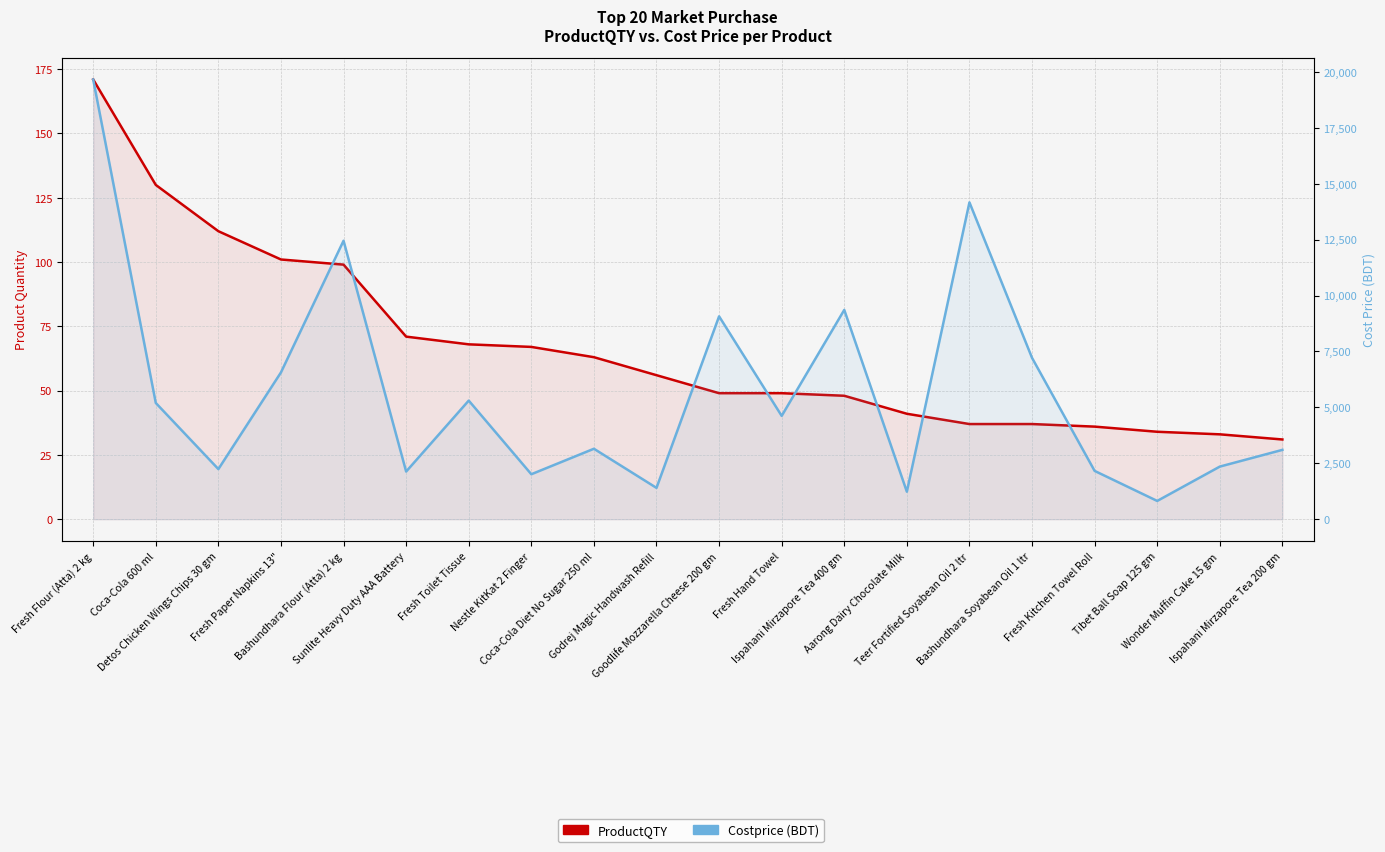

Reading left to right, what are all the values shown in this chart?

ProductQTY: Fresh Flour (Atta) 2 kg=171	Coca-Cola 600 ml=130	Detos Chicken Wings Chips 30 gm=112	Fresh Paper Napkins 13"=101	Bashundhara Flour (Atta) 2 kg=99	Sunlite Heavy Duty AAA Battery=71	Fresh Toilet Tissue=68	Nestle KitKat 2 Finger=67	Coca-Cola Diet No Sugar 250 ml=63	Godrej Magic Handwash Refill=56	Goodlife Mozzarella Cheese 200 gm=49	Fresh Hand Towel=49	Ispahani Mirzapore Tea 400 gm=48	Aarong Dairy Chocolate Milk=41	Teer Fortified Soyabean Oil 2 ltr=37	Bashundhara Soyabean Oil 1 ltr=37	Fresh Kitchen Towel Roll=36	Tibet Ball Soap 125 gm=34	Wonder Muffin Cake 15 gm=33	Ispahani Mirzapore Tea 200 gm=31
Costprice (BDT): Fresh Flour (Atta) 2 kg=19665	Coca-Cola 600 ml=5198	Detos Chicken Wings Chips 30 gm=2240	Fresh Paper Napkins 13"=6565	Bashundhara Flour (Atta) 2 kg=12454	Sunlite Heavy Duty AAA Battery=2130	Fresh Toilet Tissue=5304	Nestle KitKat 2 Finger=2010	Coca-Cola Diet No Sugar 250 ml=3150	Godrej Magic Handwash Refill=1400	Goodlife Mozzarella Cheese 200 gm=9072	Fresh Hand Towel=4620	Ispahani Mirzapore Tea 400 gm=9360	Aarong Dairy Chocolate Milk=1230	Teer Fortified Soyabean Oil 2 ltr=14170	Bashundhara Soyabean Oil 1 ltr=7215	Fresh Kitchen Towel Roll=2160	Tibet Ball Soap 125 gm=816	Wonder Muffin Cake 15 gm=2352	Ispahani Mirzapore Tea 200 gm=3100